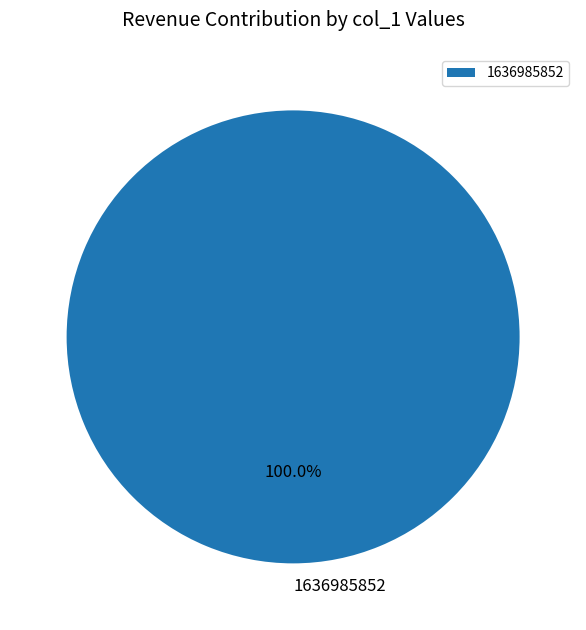

Rank the categories by value from lowest to highest.

1636985852